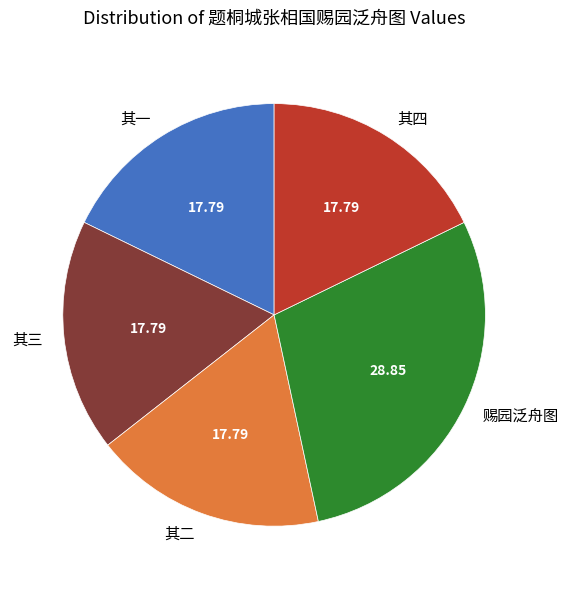

What is the ratio of the value at 其三 to the value at 其一?

1.0